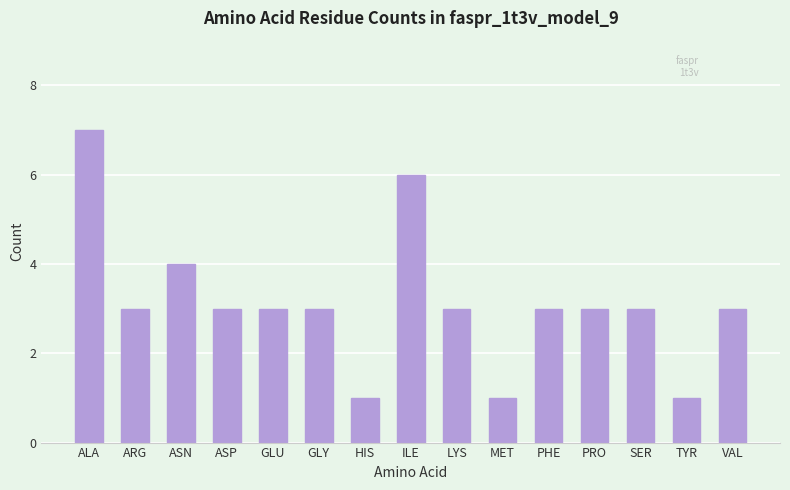

What is the greatest value displayed?

7